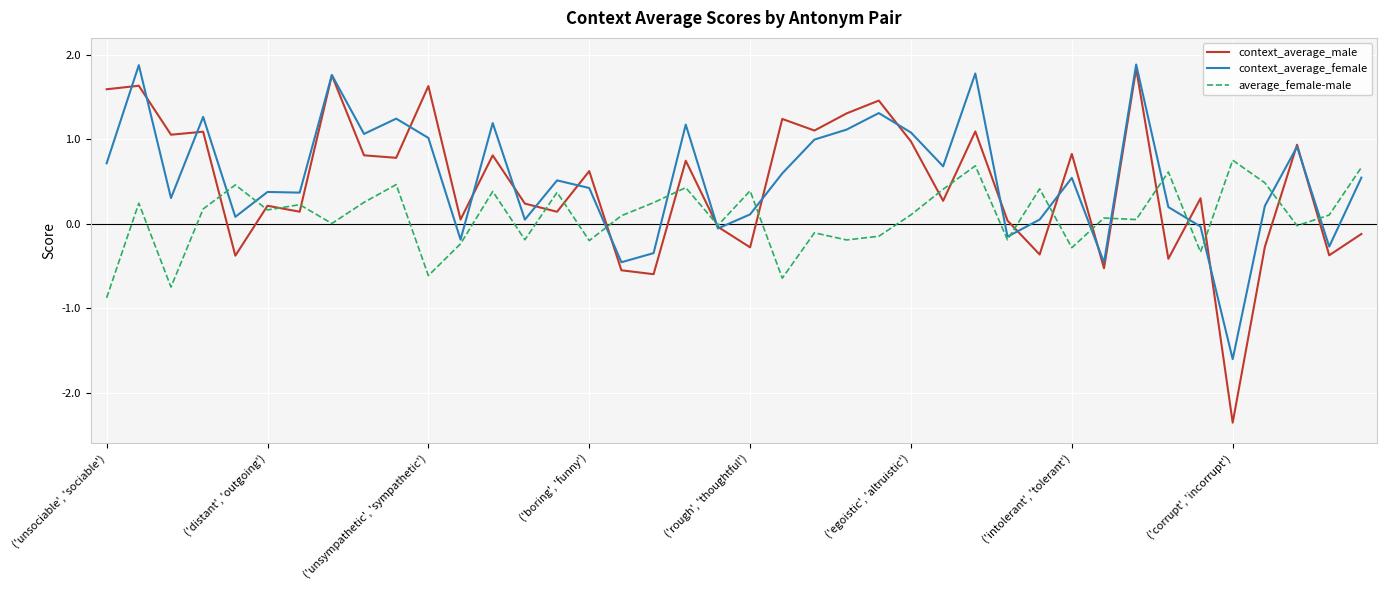

What is the difference between the maximum and minimum values in the context_average_male series?

4.2